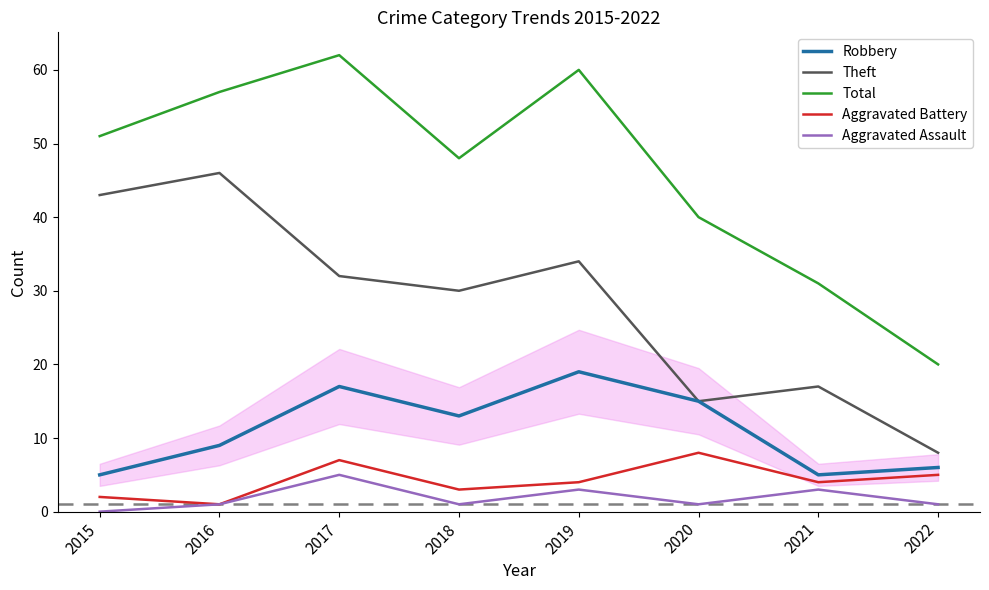

Where is Robbery nearest to the value 12?

2018